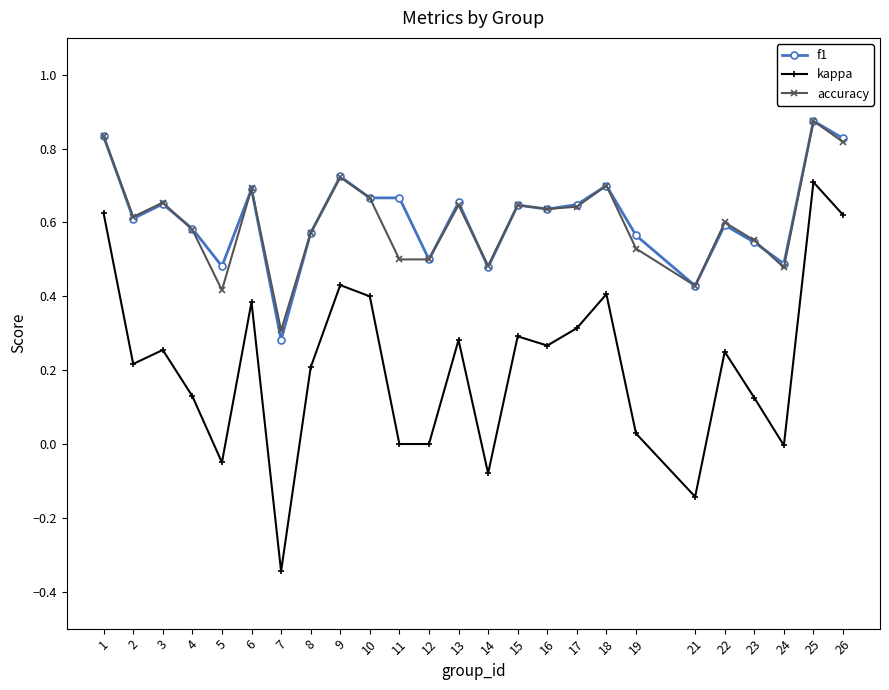

Where is the first local minimum for accuracy?

2